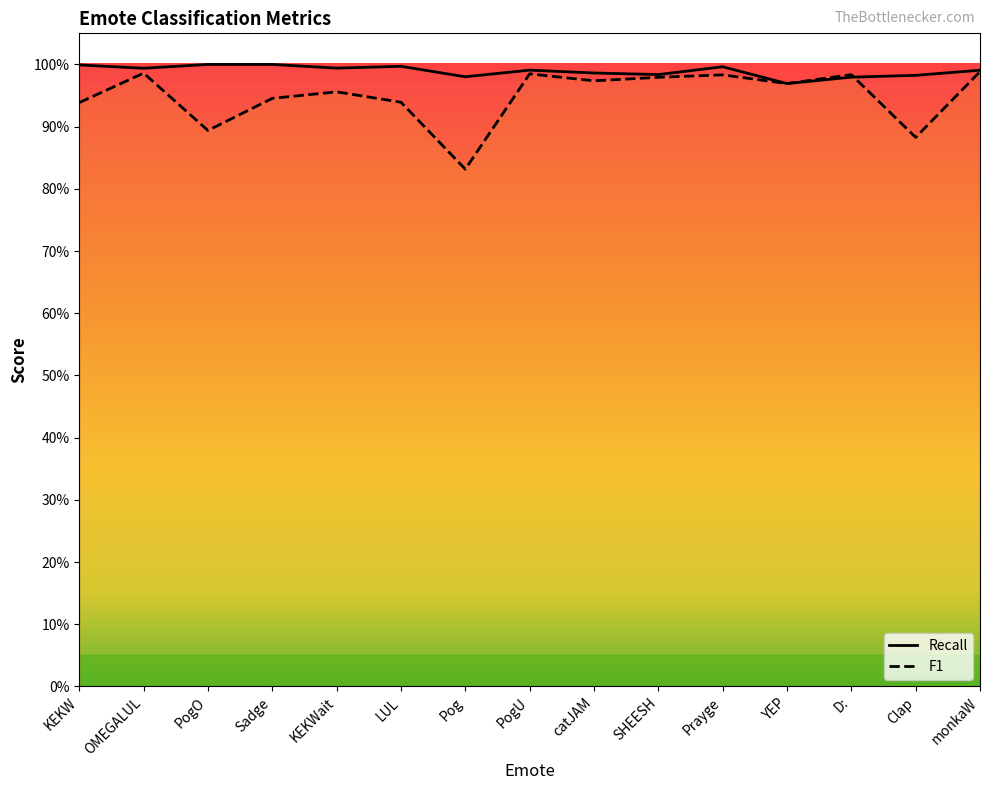

Which series ends up on top after the final intersection of F1 and Recall?

Recall